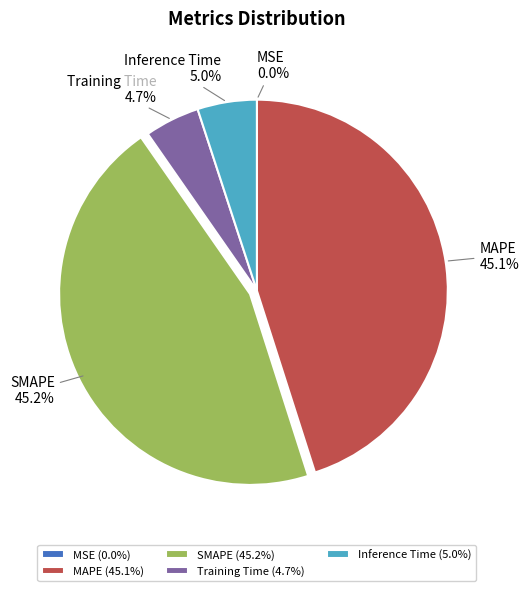

To the nearest percent, what is the average slice percentage?

20%